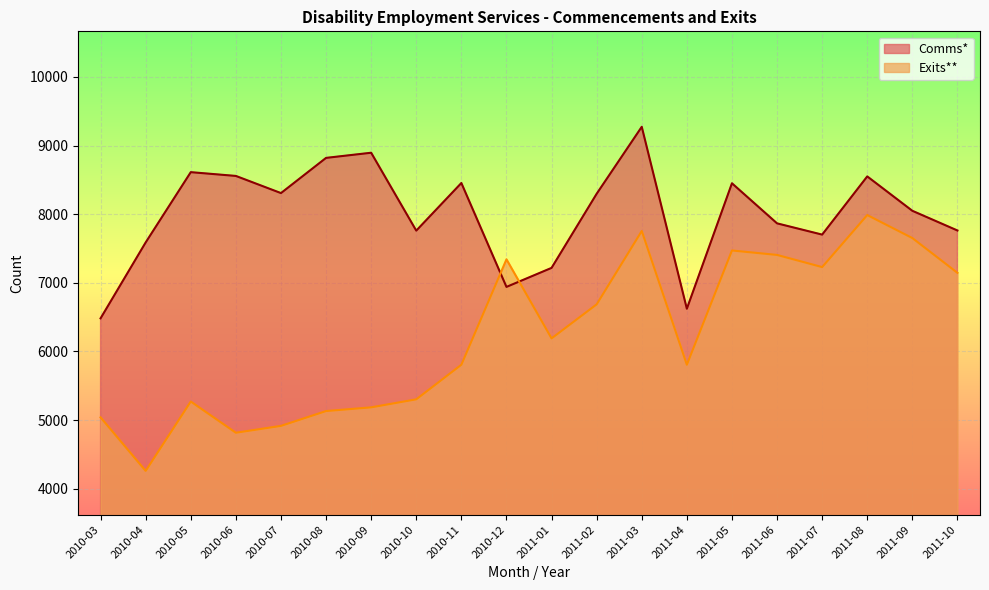

What is the label of the 10th point from the left?

2010-12